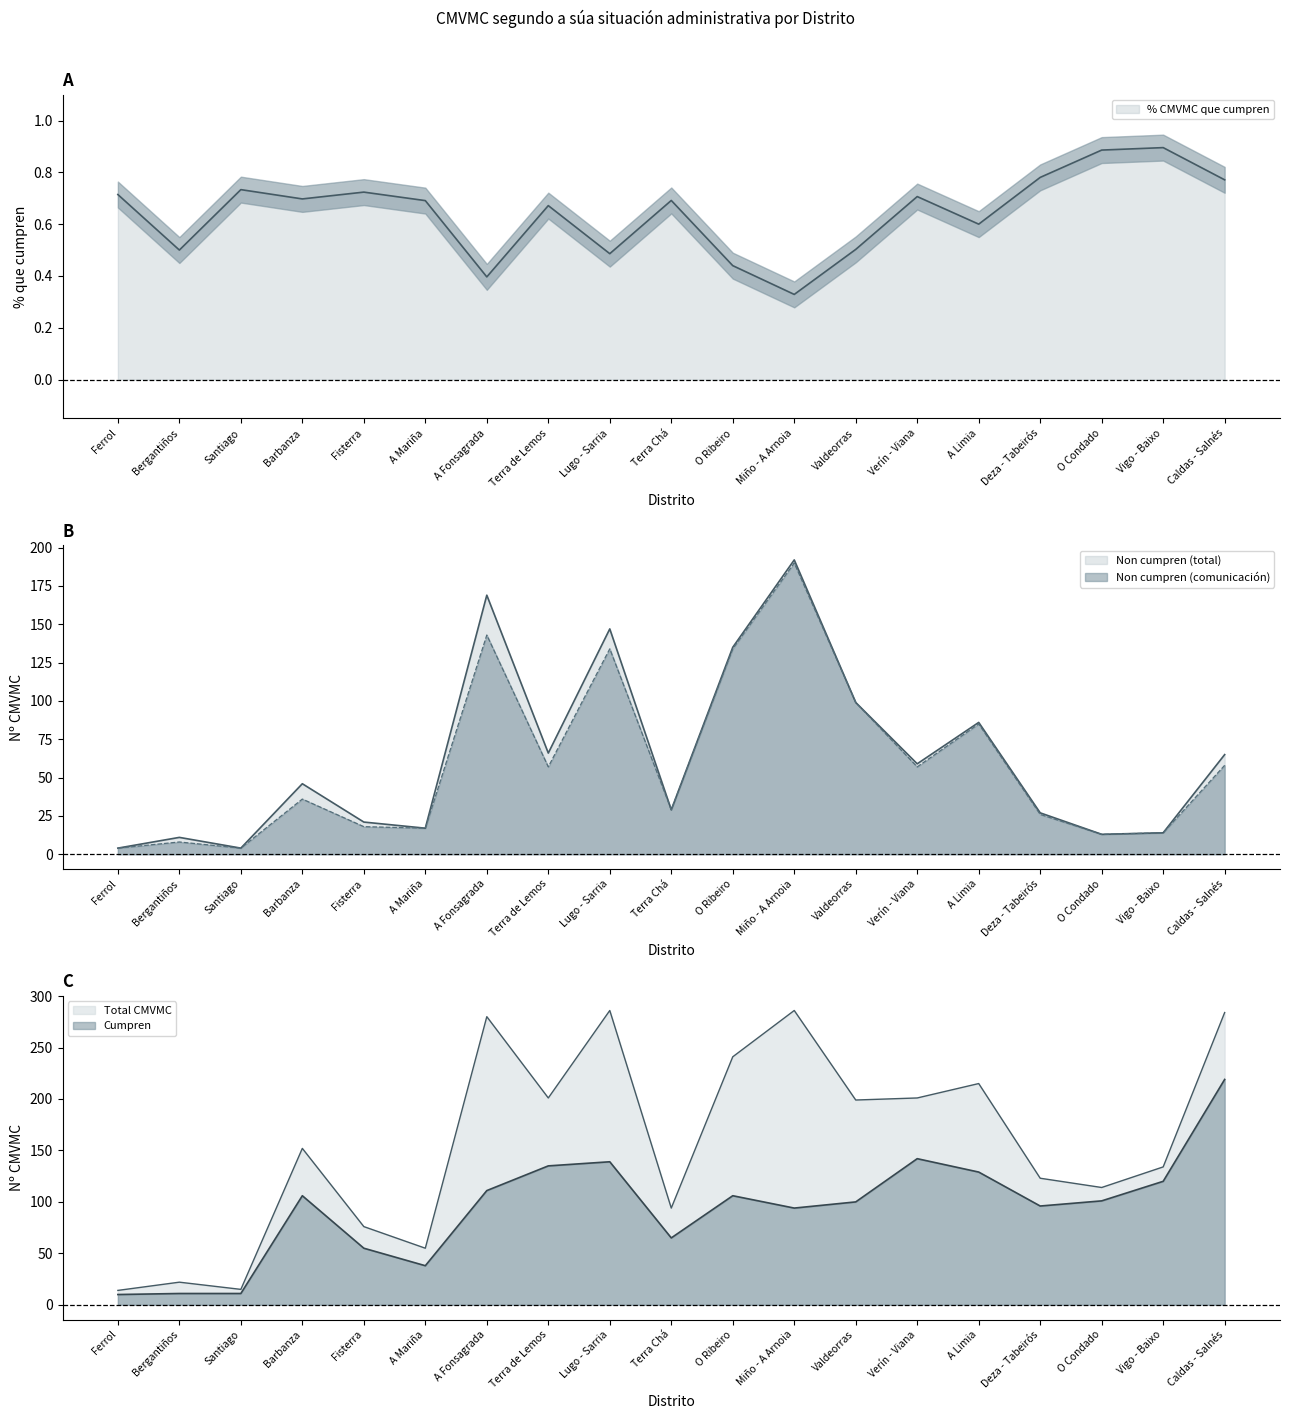

How many data points in Cumpren are above 101?

9